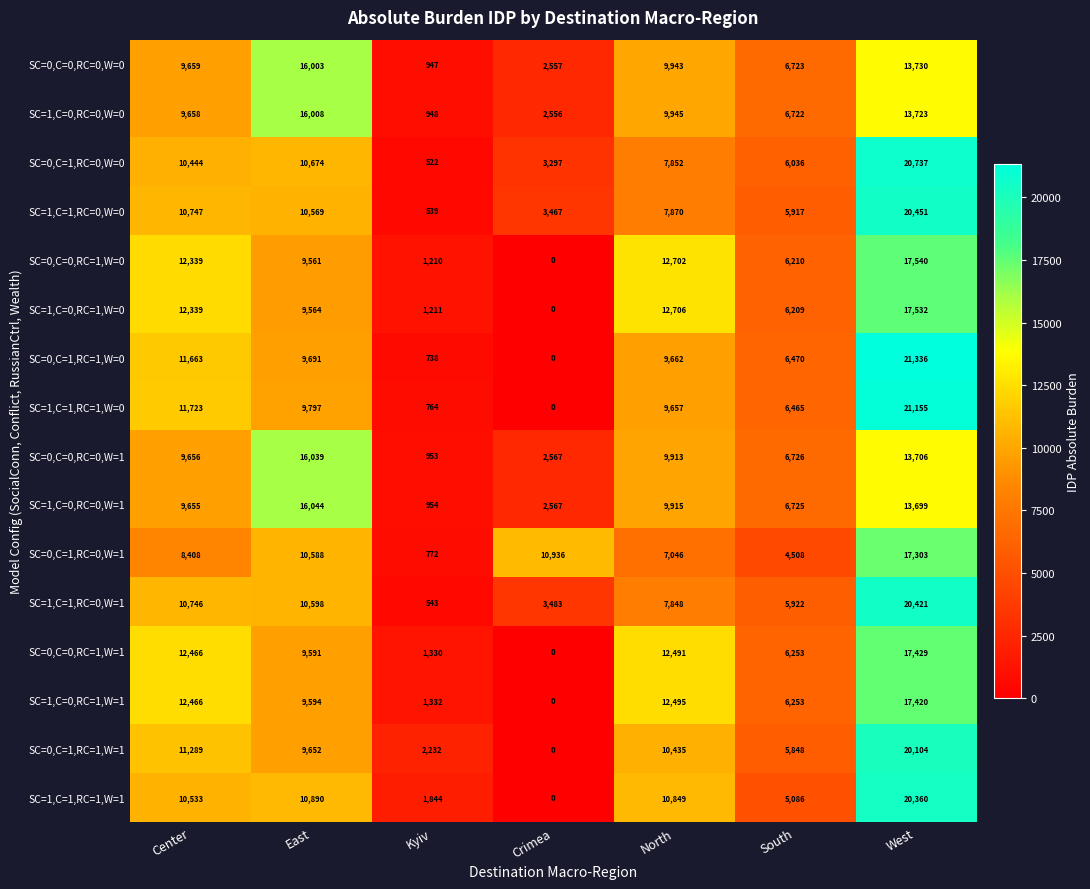

At how many categories does at least one series exceed 11073?

4